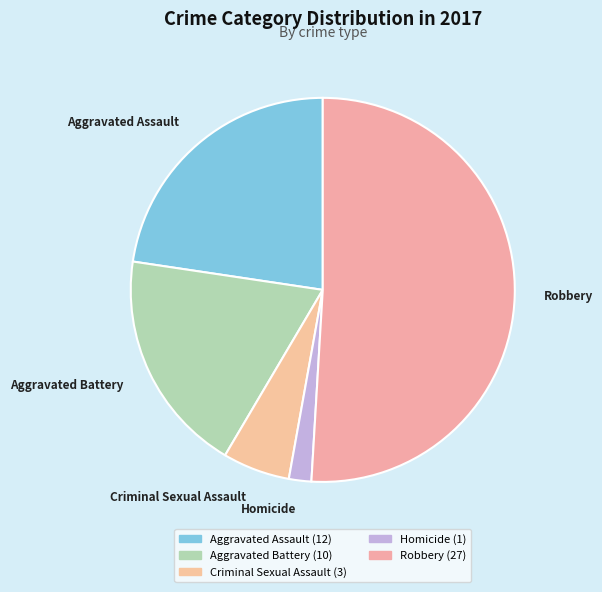

How many slices are in this pie chart?

5